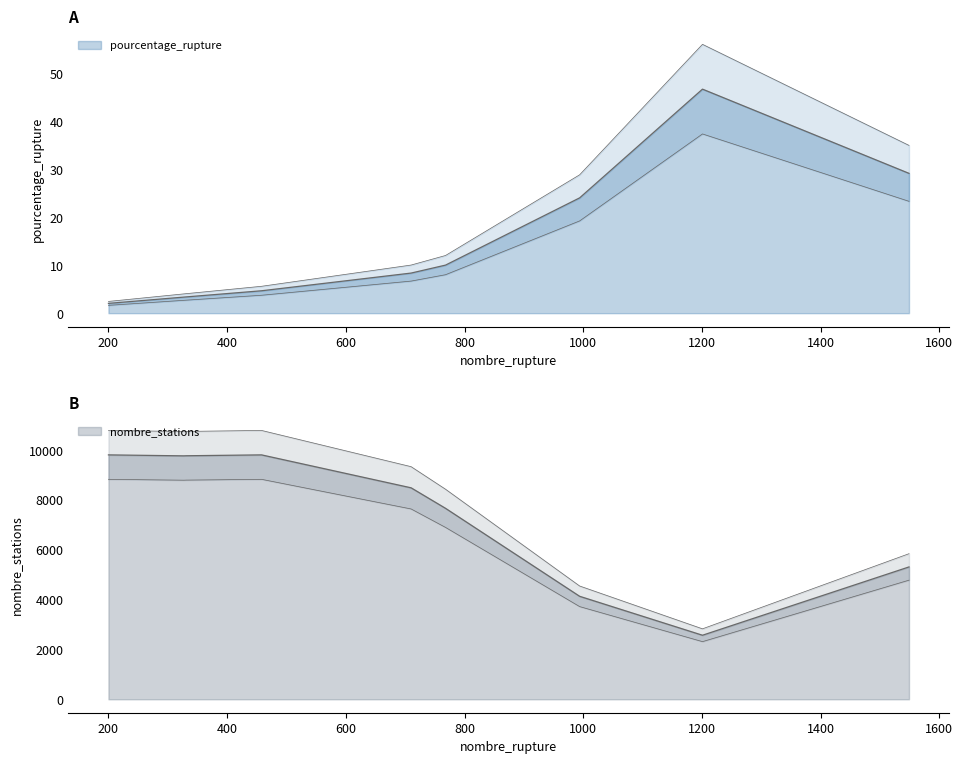

In pourcentage_rupture, how many points are higher than both neighbors (excluding endpoints)?

2